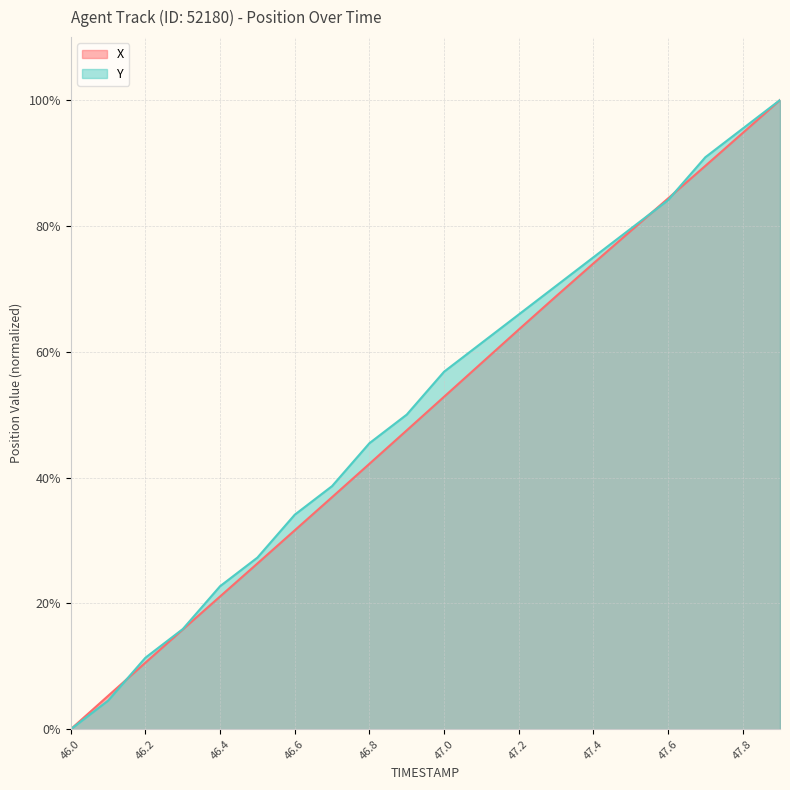

What is the sum of the Y values at 46.2 and 47.0?

68.2